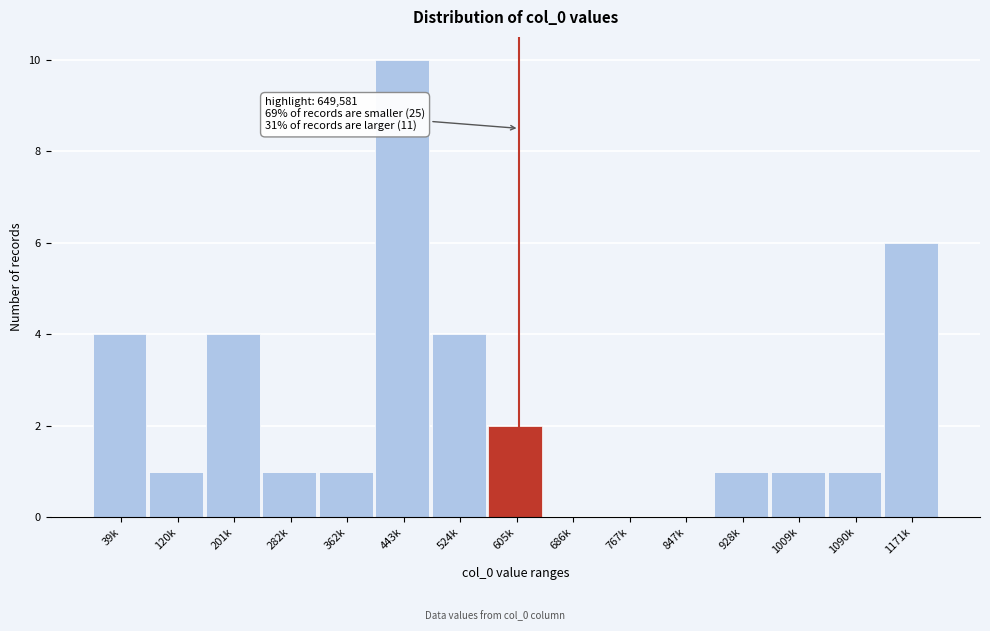

Reading left to right, list all the values displayed in this chart.

39k=4	120k=1	201k=4	282k=1	362k=1	443k=10	524k=4	605k=2	686k=0	767k=0	847k=0	928k=1	1009k=1	1090k=1	1171k=6